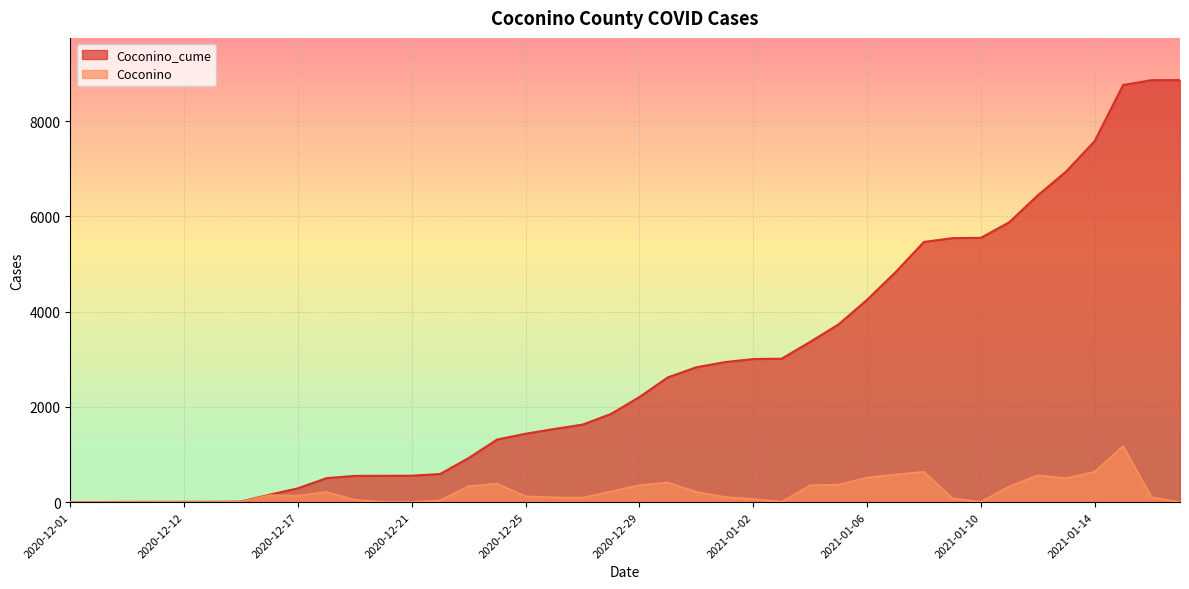

The Coconino_cume series shows 856 at 2020-12-25. True or false?

False